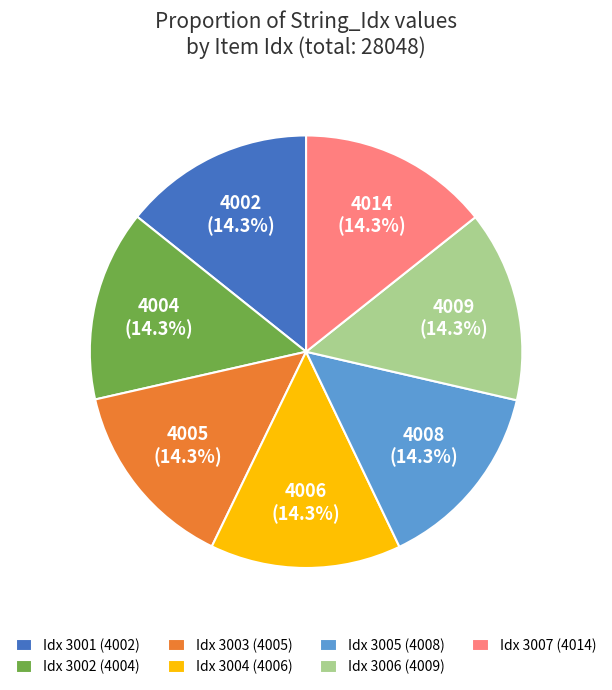

Count the number of slices in the pie.

7